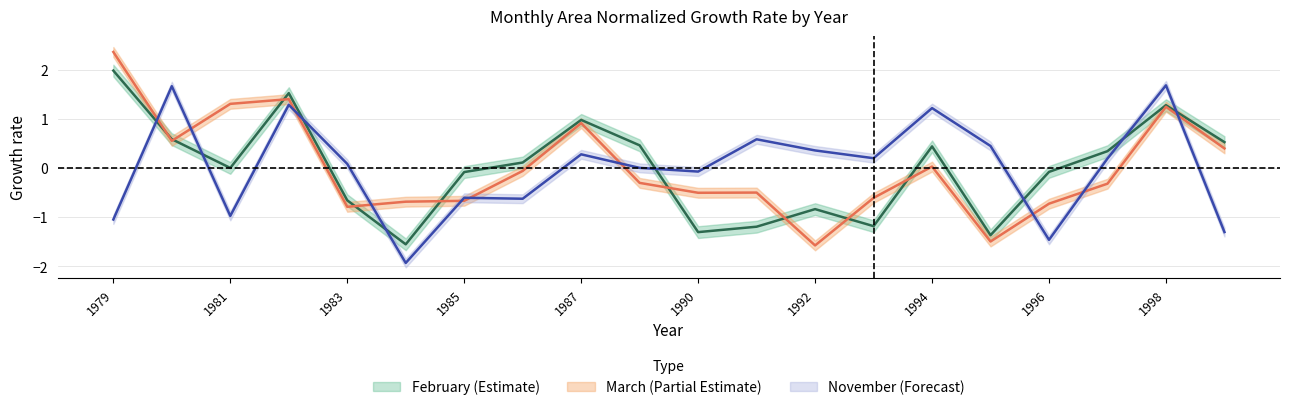

How many interior local peaks does the November series have?

7